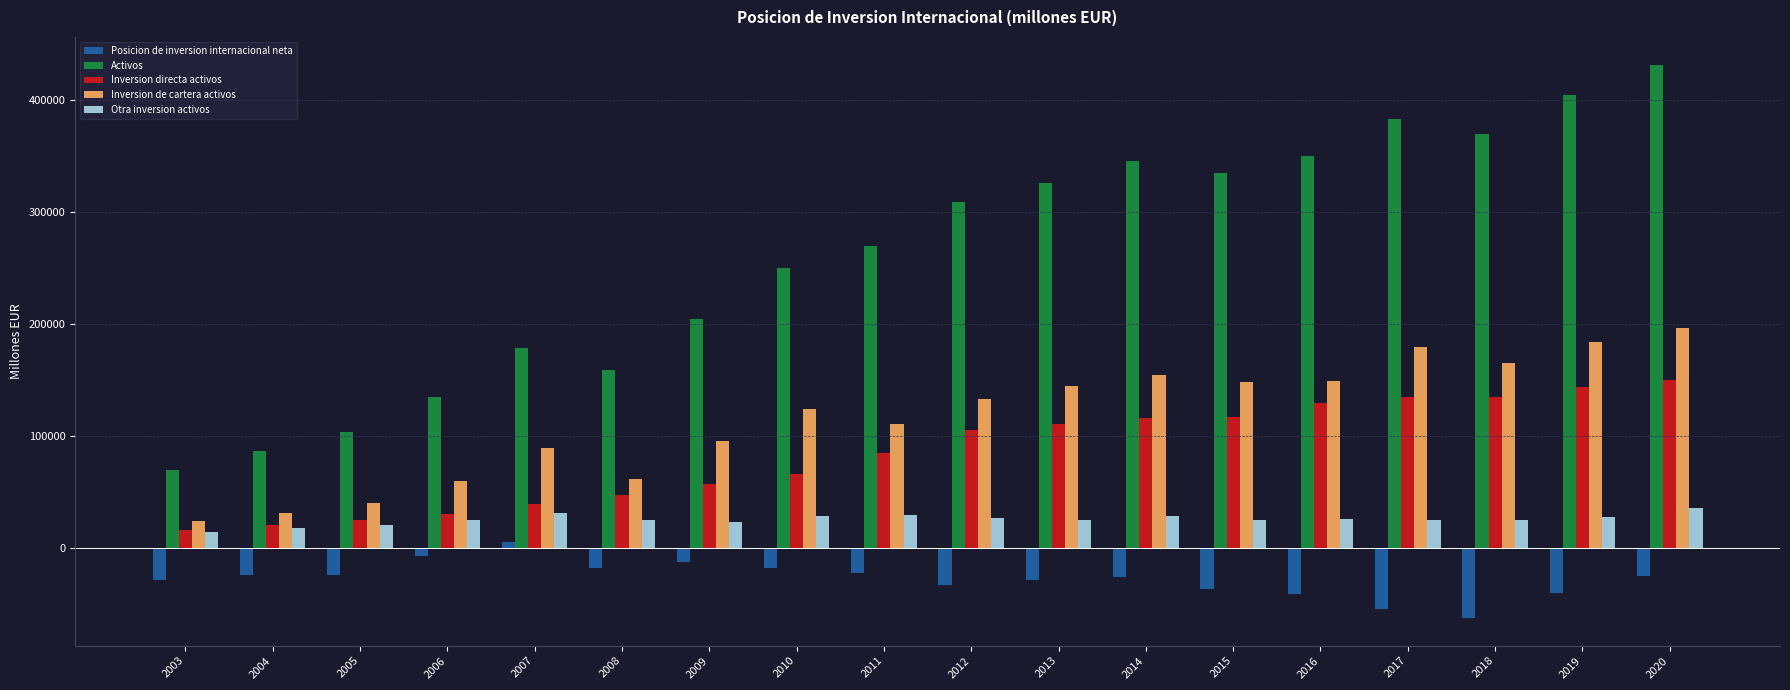

Which series has the largest total across all categories?

Activos